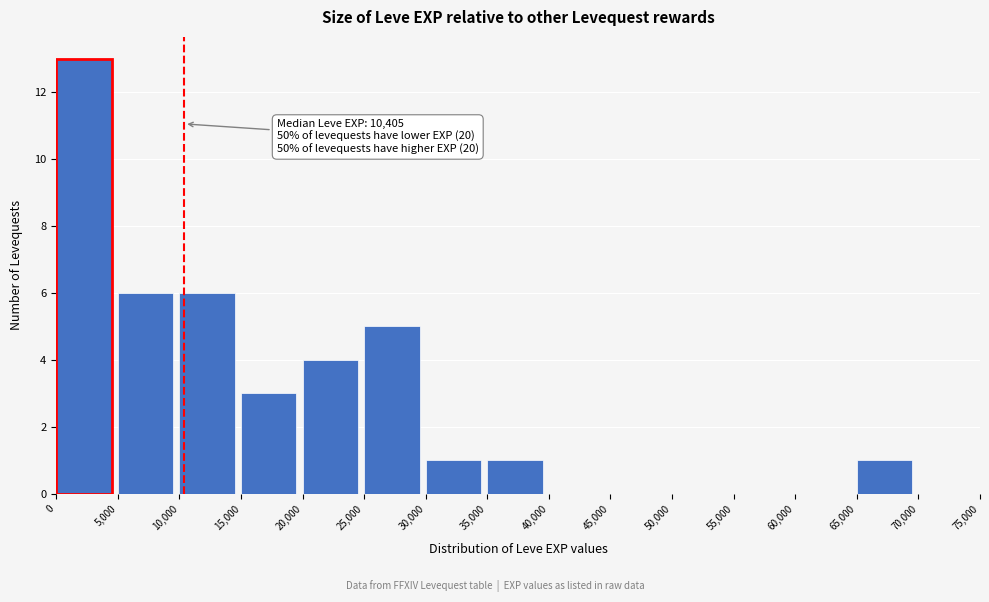

Which range on the x-axis has the tallest bar?

0 to 5,000